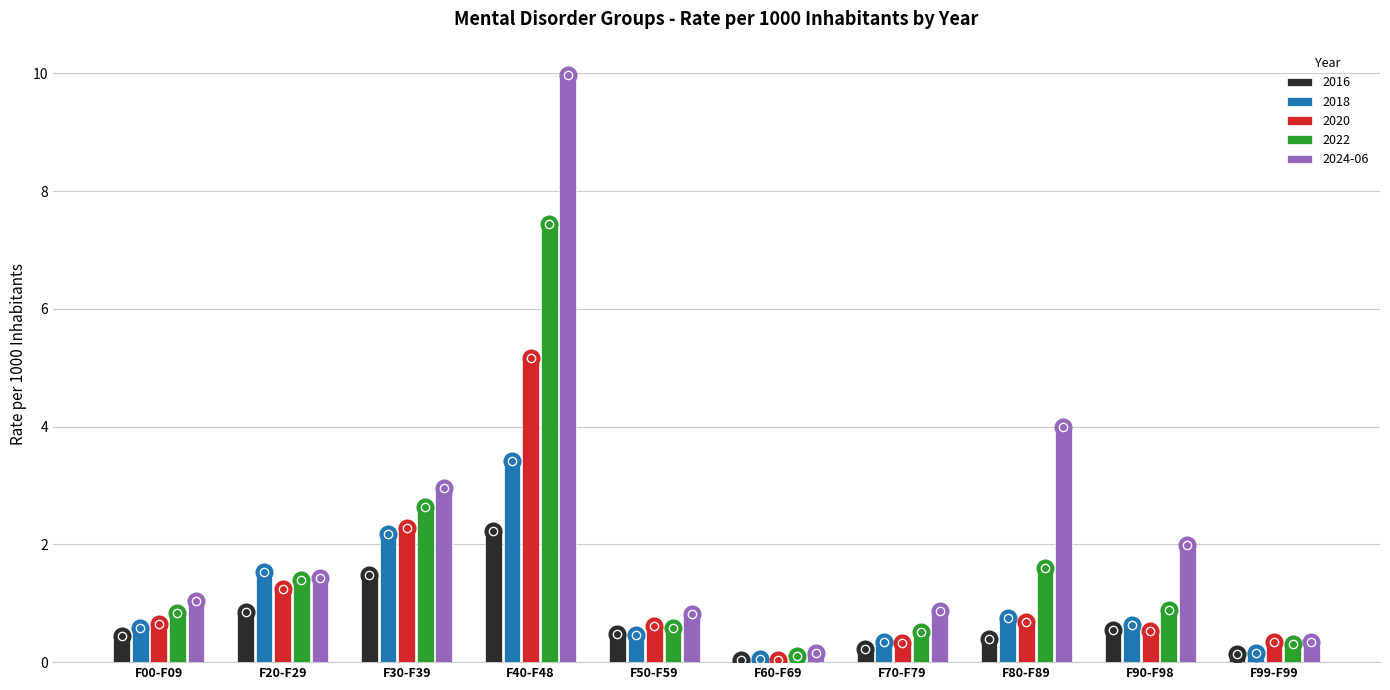

What are all the series names shown in the legend?

2016, 2018, 2020, 2022, 2024-06